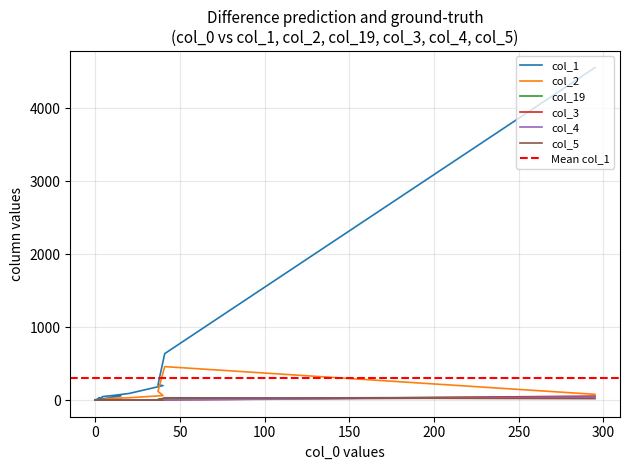

Is this an area chart (filled region under the line)?

No